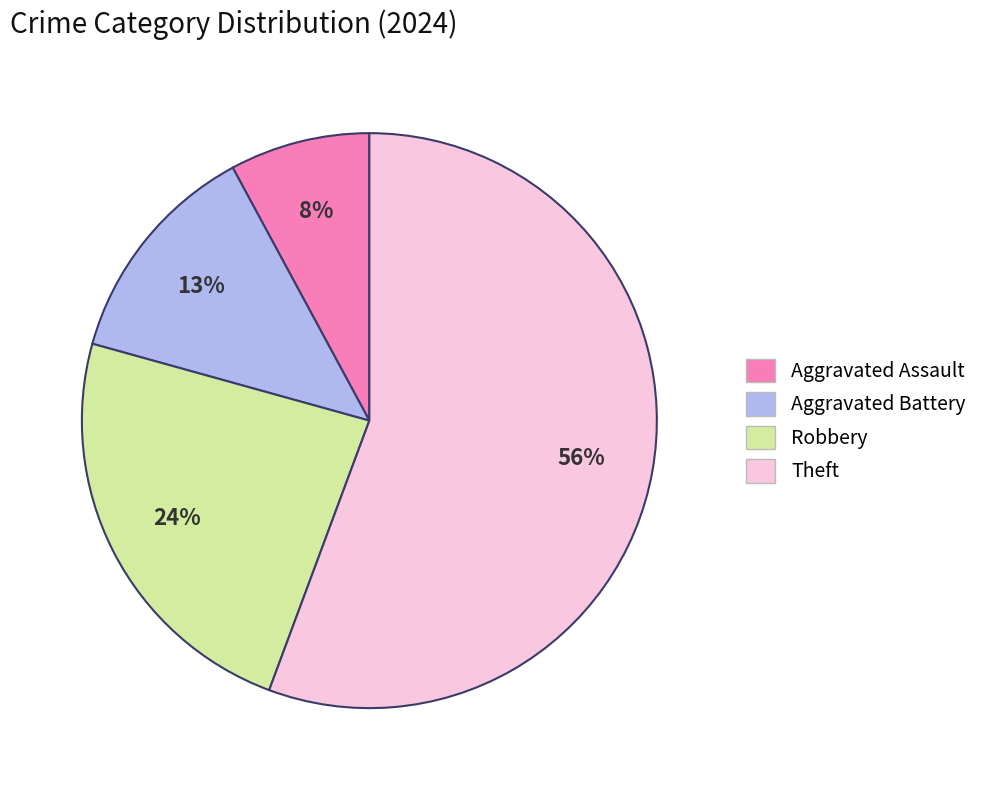

Which has a higher value, Robbery or Theft?

Theft